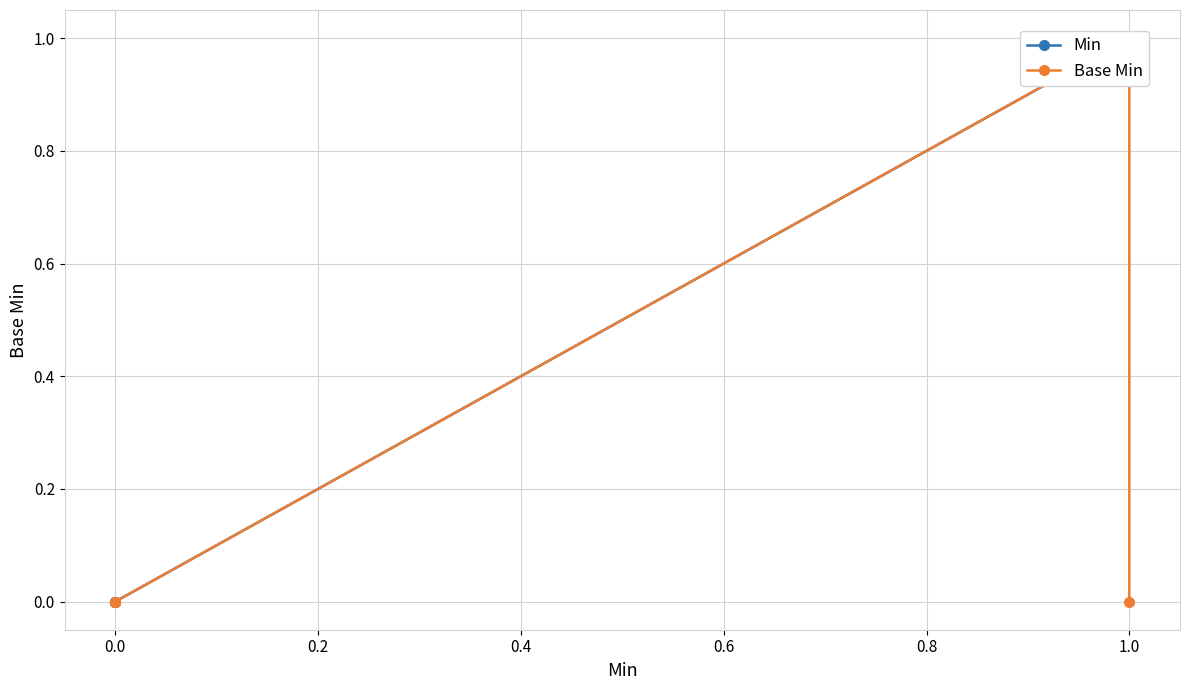

How many interior local peaks does the Base Min series have?

1